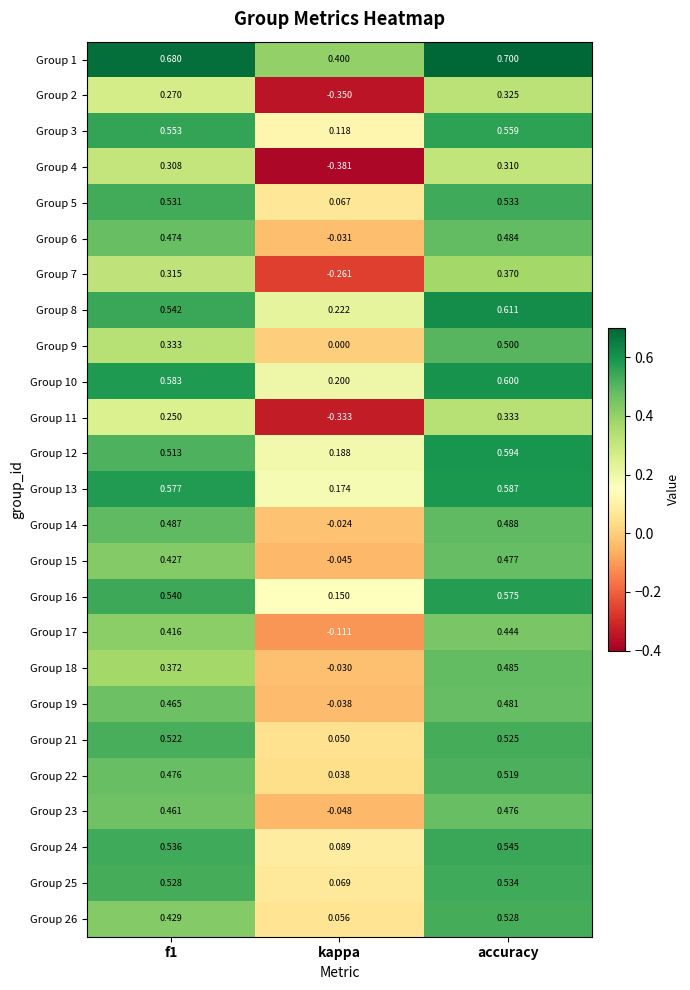

Which category has the highest value in the Group 25 series?

accuracy